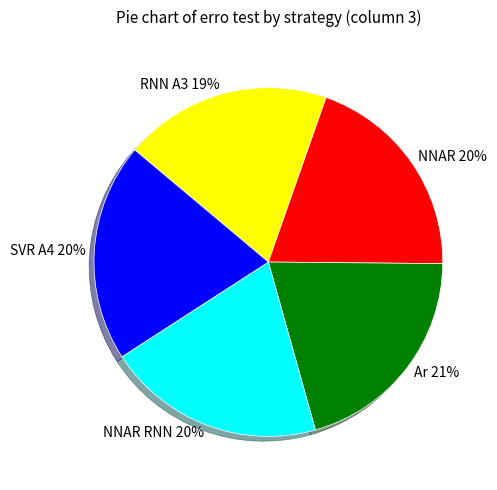

How many slices are in this pie chart?

5